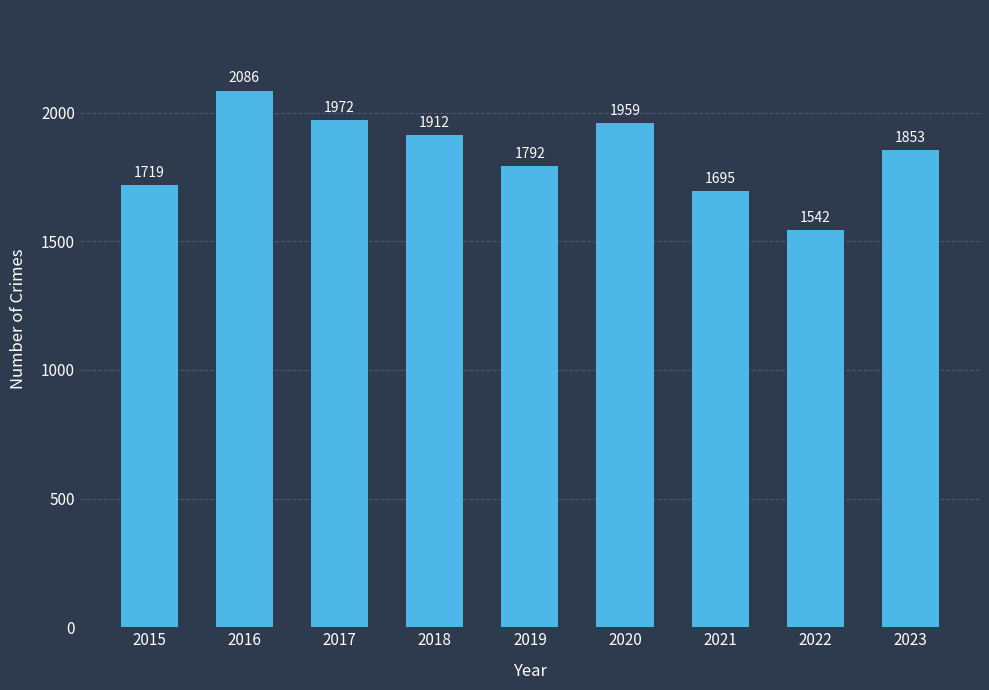

How many values are below 1853?

4